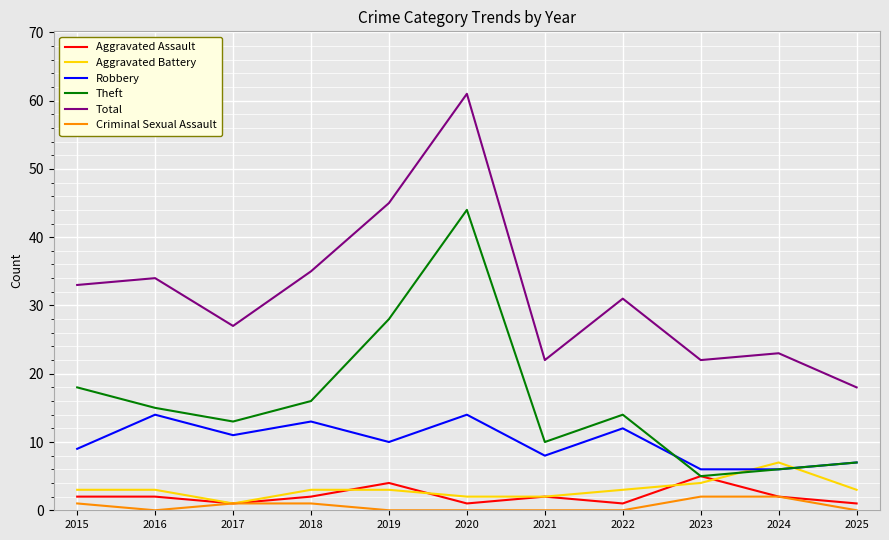

True or false: Robbery has a value of 9 at 2015.

True